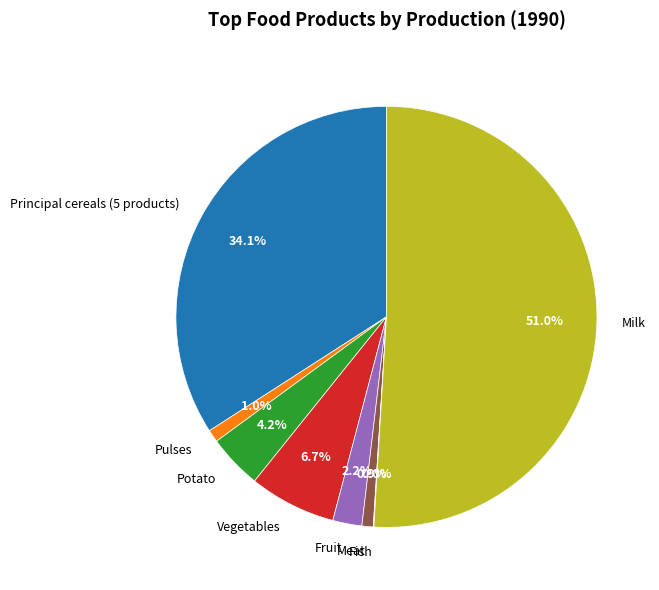

Between Pulses and Potato, which is larger?

Potato